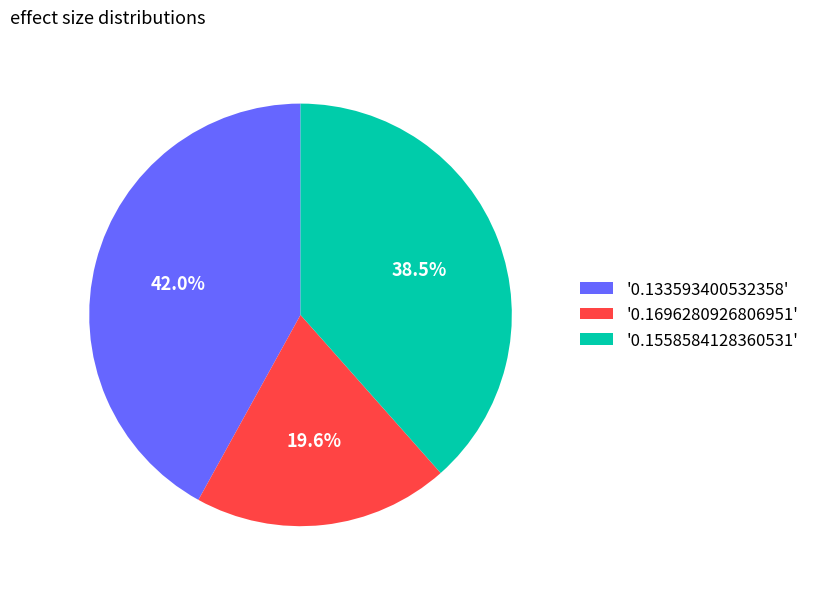

To the nearest percent, what is the average slice percentage?

33%